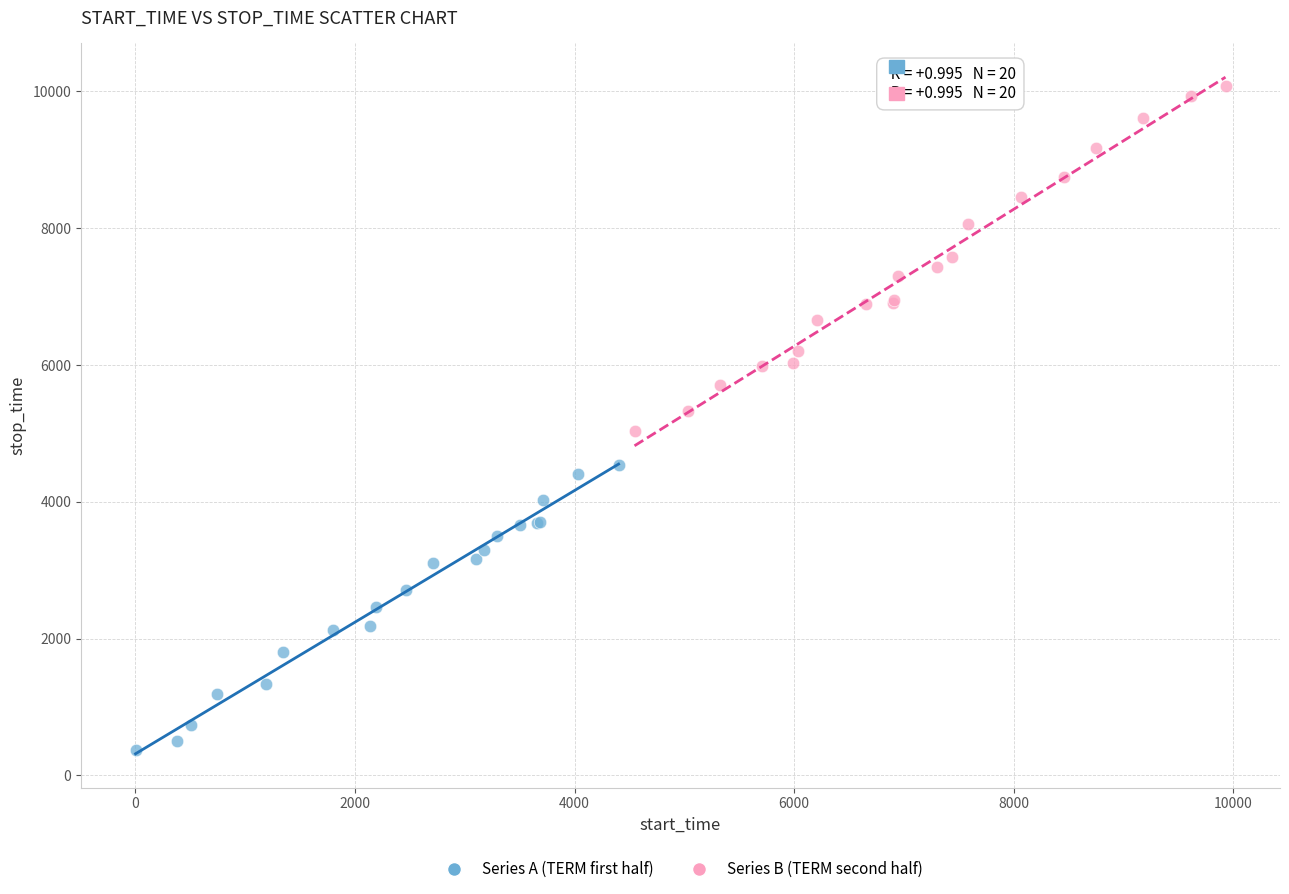

Which series has the widest spread of Y values?

Series B (TERM second half)